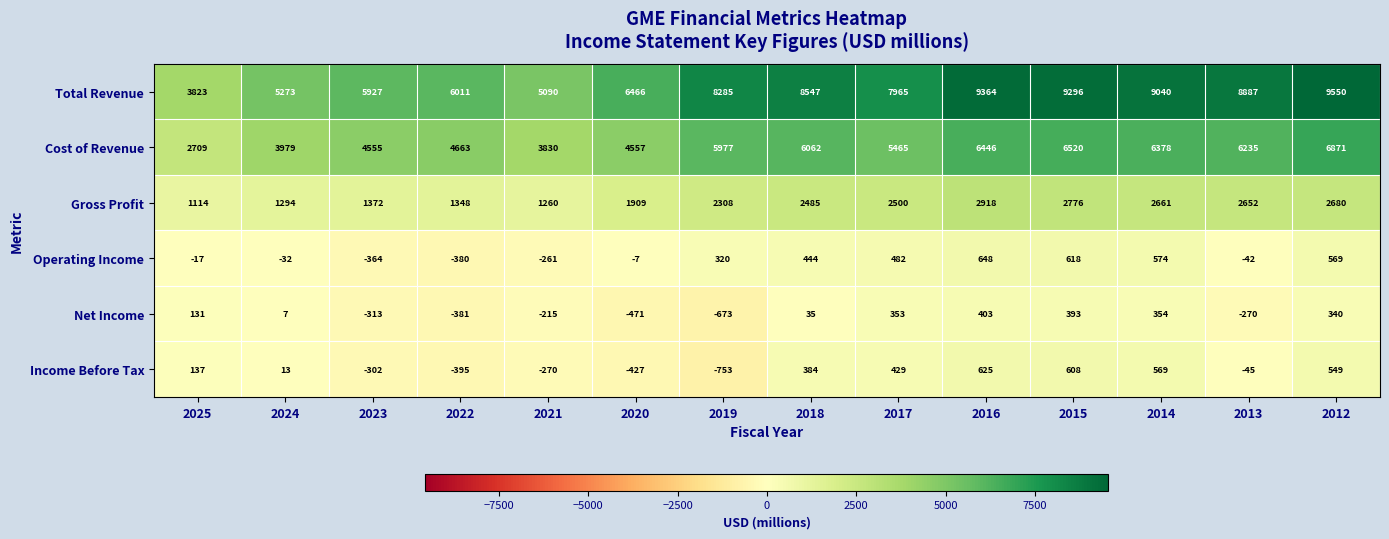

What is the approximate value of Gross Profit at 2021?

1260